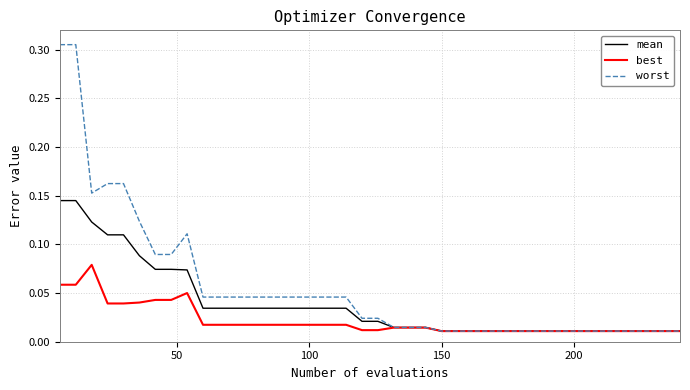

Rank the series by their maximum value, from lowest to highest.

best, mean, worst